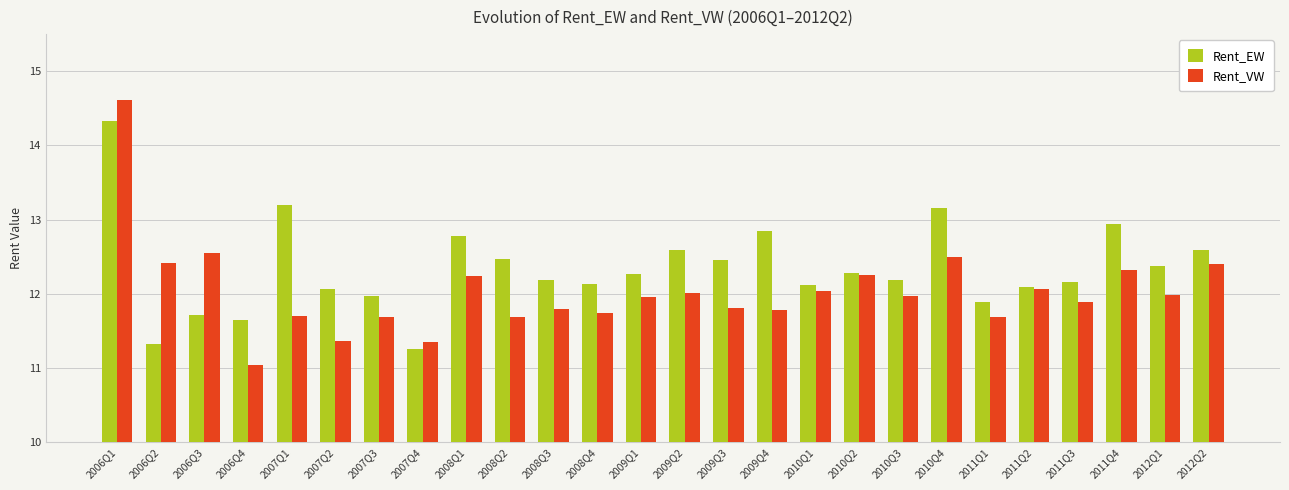

How many groups of bars are there?

26